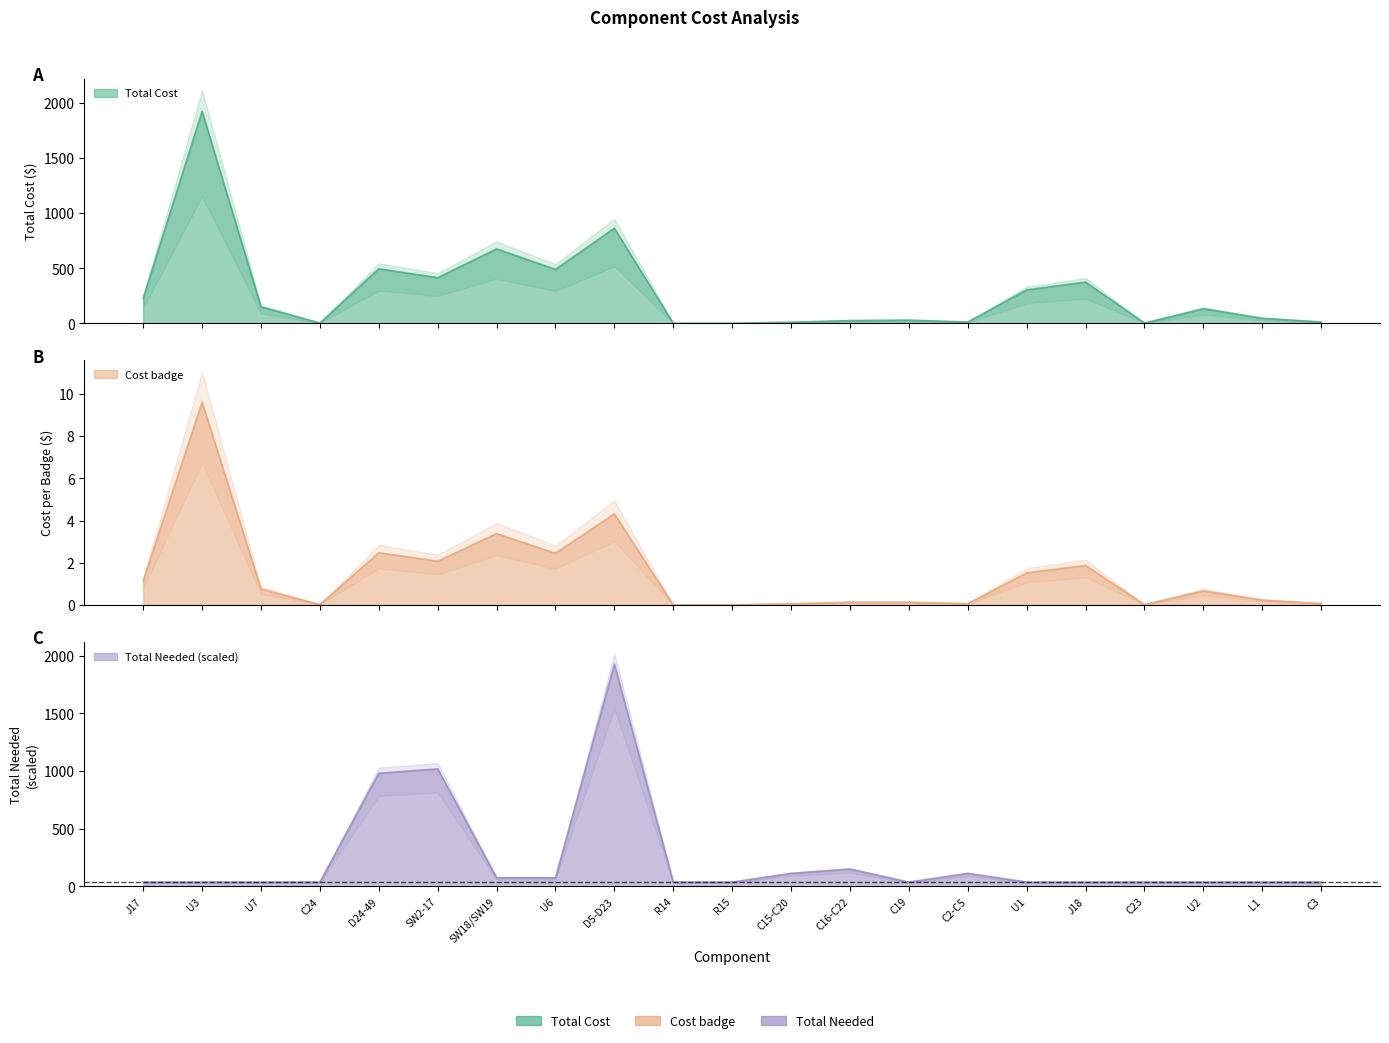

Between SW2-17 and U1, which series saw the biggest shift?

Total Needed